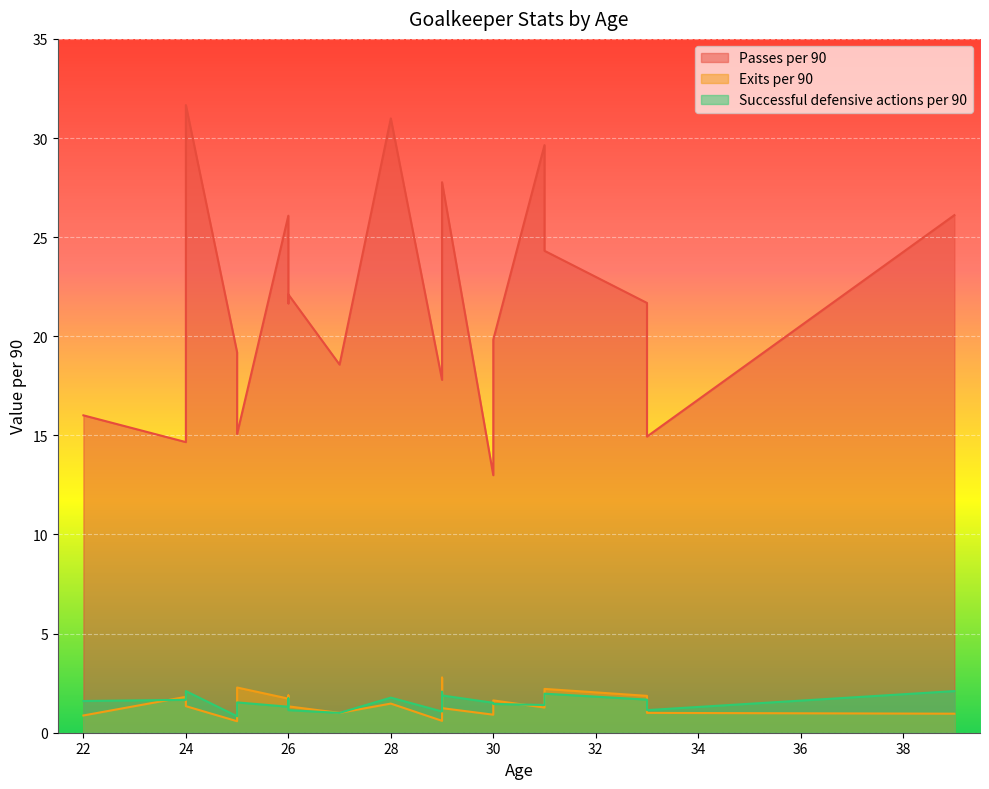

Reading left to right, extract all data points from this chart.

Passes per 90: 19.8	26.1	21.7	27.8	21.7	31.7	14.7	31.0	24.3	22.1	29.6	26.1	16.0	17.8	19.2	21.3	18.6	15.1	14.9	13.0
Exits per 90: 1.6	1.0	1.9	1.2	1.9	1.3	1.8	1.5	2.2	1.3	1.3	1.7	0.9	0.6	0.6	2.8	1.0	2.3	1.0	0.9
Successful defensive actions per 90: 1.4	2.1	1.7	1.9	1.7	2.1	1.7	1.8	2.0	1.1	1.4	1.3	1.6	1.1	0.8	2.1	1.0	1.5	1.1	1.5